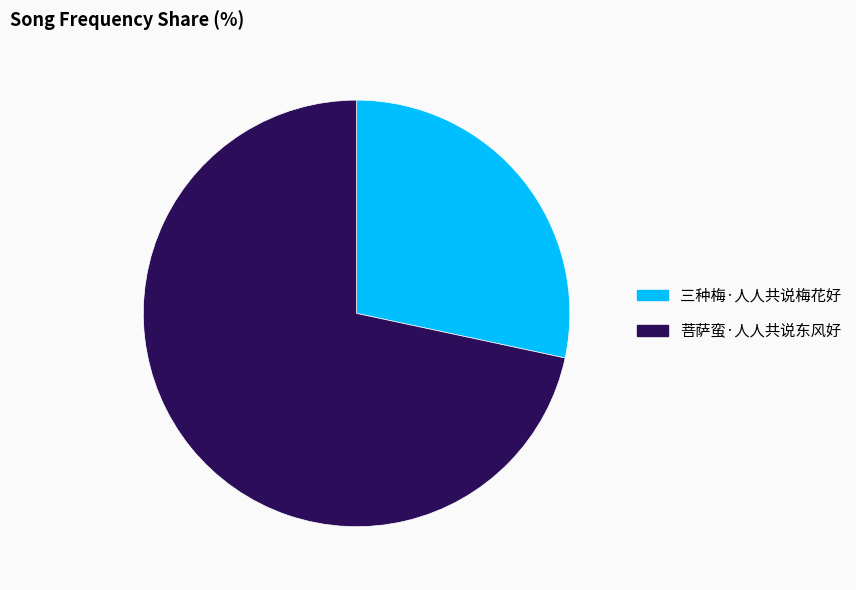

How many slices are in this pie chart?

2